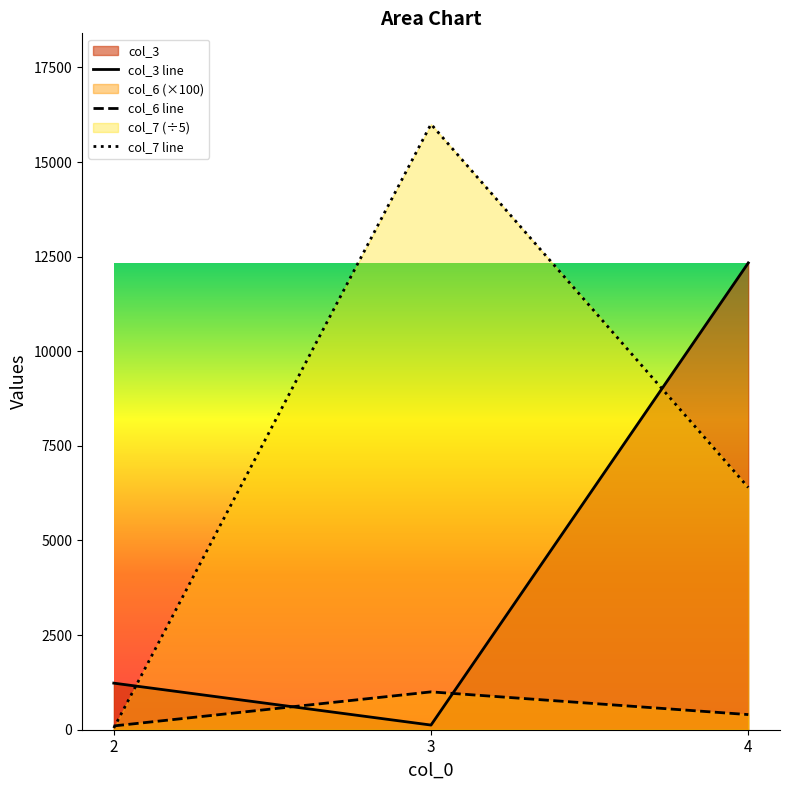

What is the minimum value shown in the chart?

44